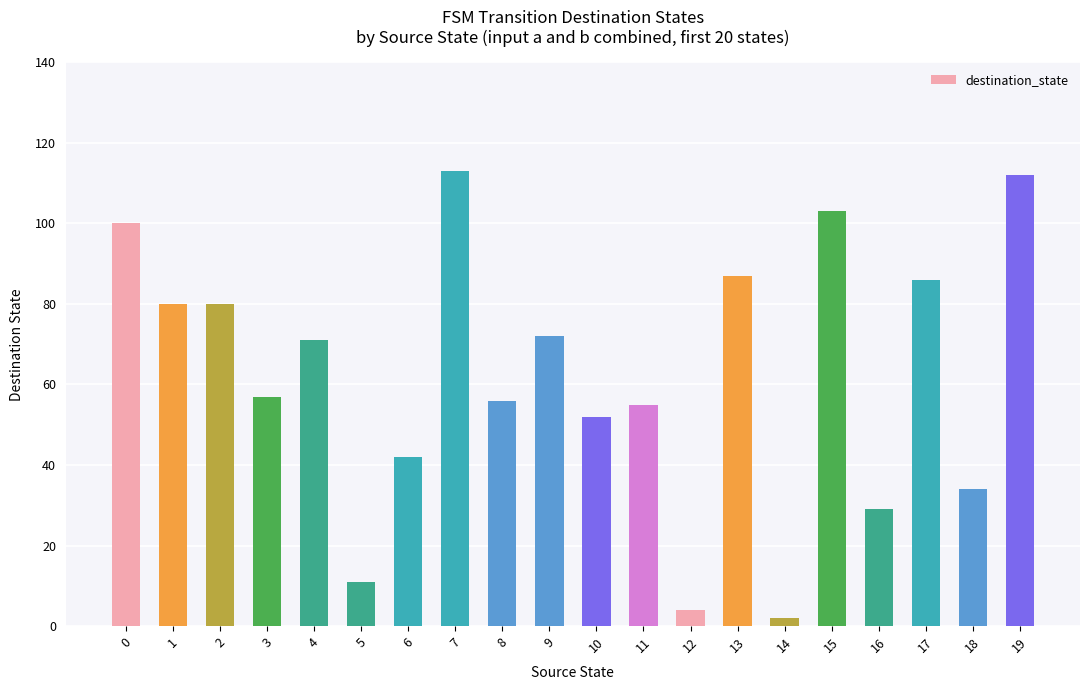

What is the maximum value shown in the chart?

113